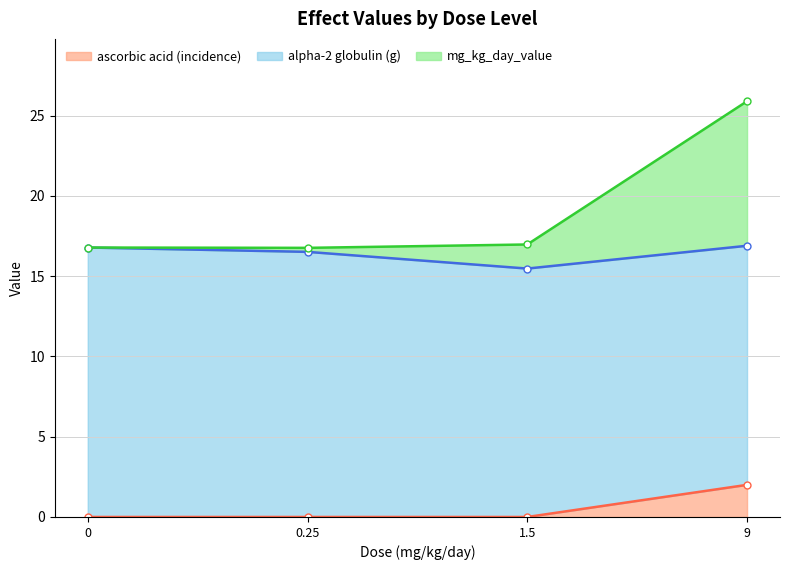

At which label is mg_kg_day_value closest to 21?

1.5